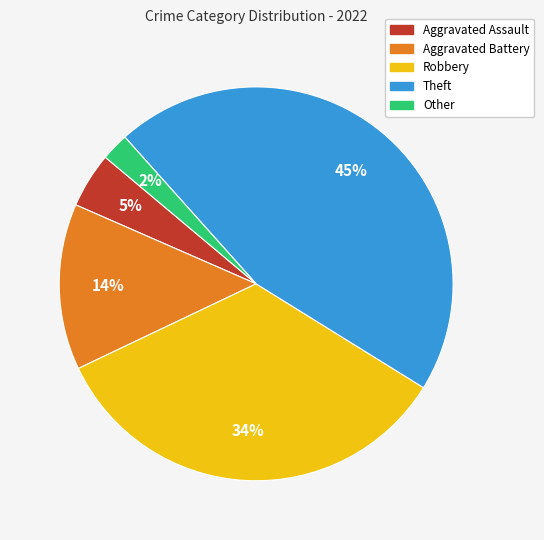

Rank the categories by value from highest to lowest.

Theft, Robbery, Aggravated Battery, Aggravated Assault, Other